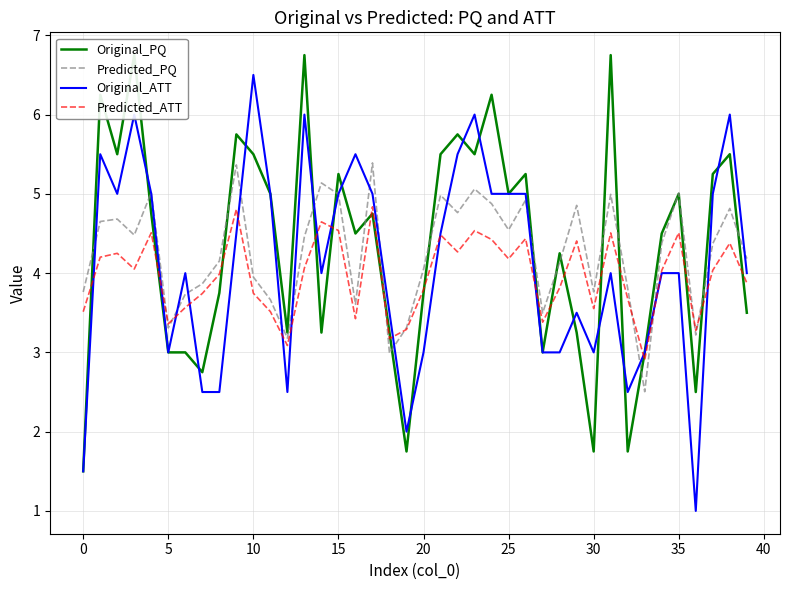

What is the difference between the highest and lowest values at 22?

1.5